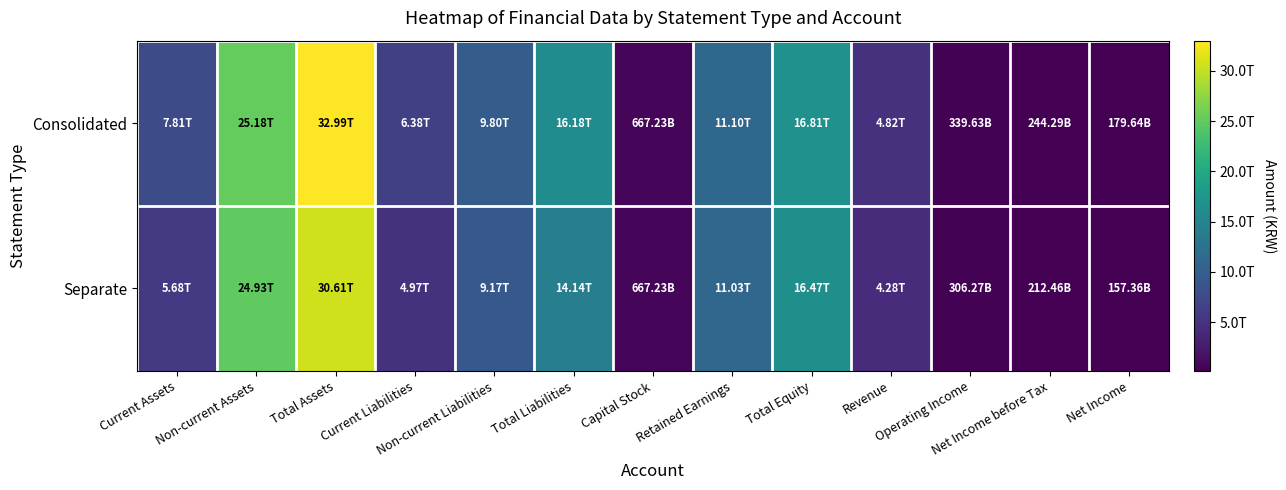

Reading left to right, transcribe all the data shown in this chart.

Consolidated: Current Assets=7810817757685	Non-current Assets=25180191269369	Total Assets=32991009027054	Current Liabilities=6375999853780	Non-current Liabilities=9802796830532	Total Liabilities=16178796684312	Capital Stock=667228925000	Retained Earnings=11098569551627	Total Equity=16812212342742	Revenue=4820243293339	Operating Income=339628855707	Net Income before Tax=244292745494	Net Income=179642805996
Separate: Current Assets=5680614473401	Non-current Assets=24926169374186	Total Assets=30606783847587	Current Liabilities=4965758719085	Non-current Liabilities=9174440043682	Total Liabilities=14140198762767	Capital Stock=667228925000	Retained Earnings=11025387625188	Total Equity=16466585084820	Revenue=4283850066694	Operating Income=306270003181	Net Income before Tax=212457226912	Net Income=157358778107